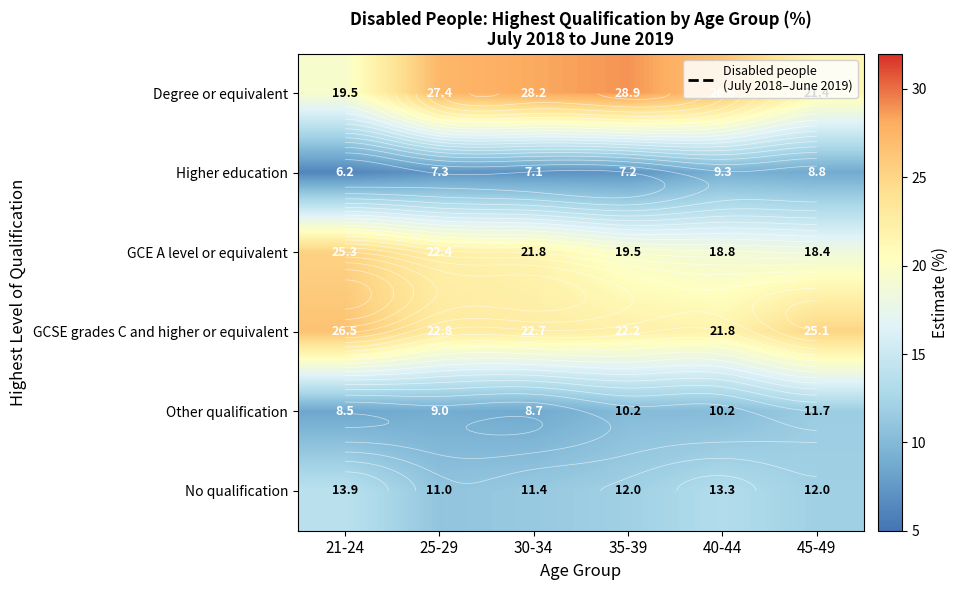

The value of GCSE grades C and higher or equivalent at 35-39 is 22.2. True or false?

True